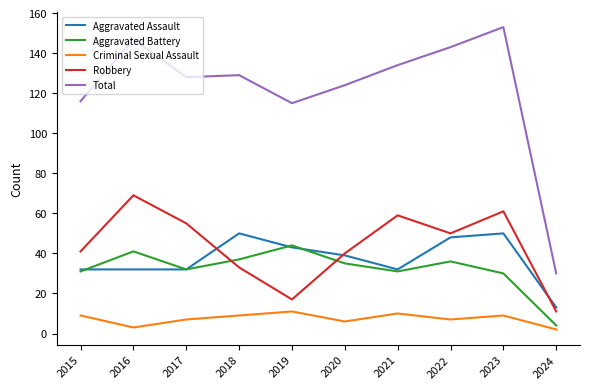

Reading left to right, what are all the values shown in this chart?

Aggravated Assault: 2015=32	2016=32	2017=32	2018=50	2019=43	2020=39	2021=32	2022=48	2023=50	2024=13
Aggravated Battery: 2015=31	2016=41	2017=32	2018=37	2019=44	2020=35	2021=31	2022=36	2023=30	2024=4
Criminal Sexual Assault: 2015=9	2016=3	2017=7	2018=9	2019=11	2020=6	2021=10	2022=7	2023=9	2024=2
Robbery: 2015=41	2016=69	2017=55	2018=33	2019=17	2020=40	2021=59	2022=50	2023=61	2024=11
Total: 2015=116	2016=147	2017=128	2018=129	2019=115	2020=124	2021=134	2022=143	2023=153	2024=30